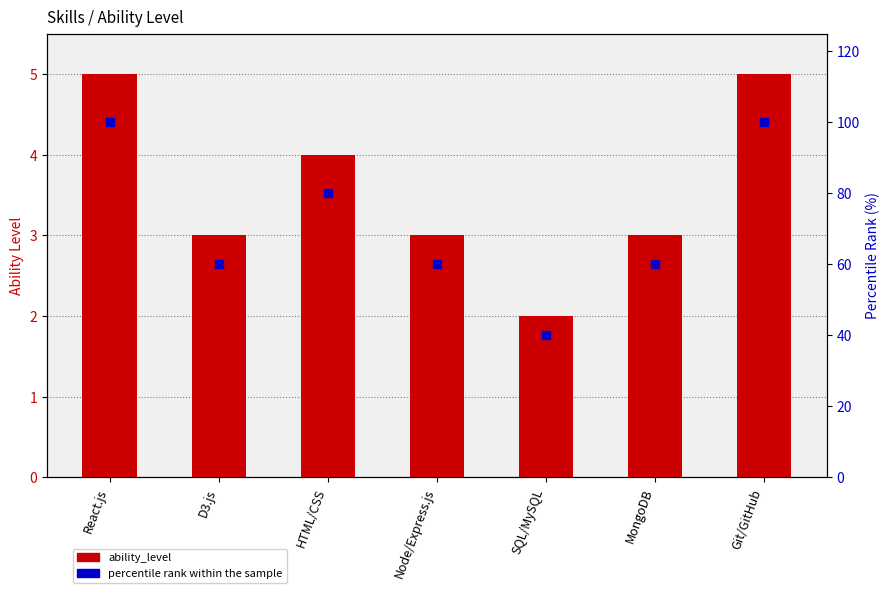

What are all the series names shown in the legend?

ability_level, percentile rank within the sample